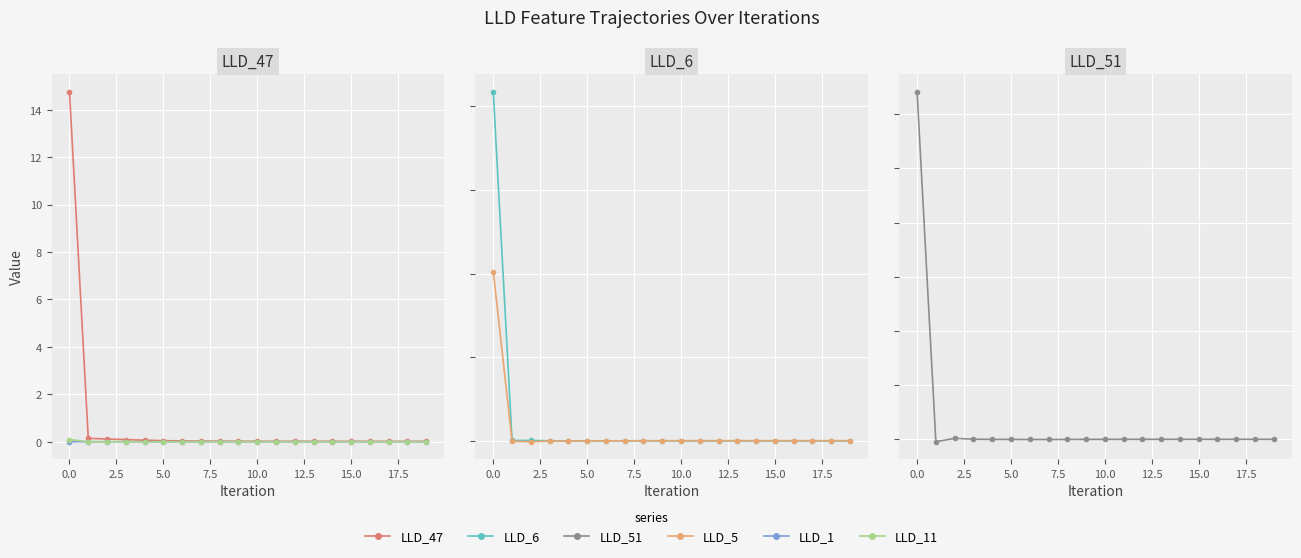

How many data points does each series have?

20